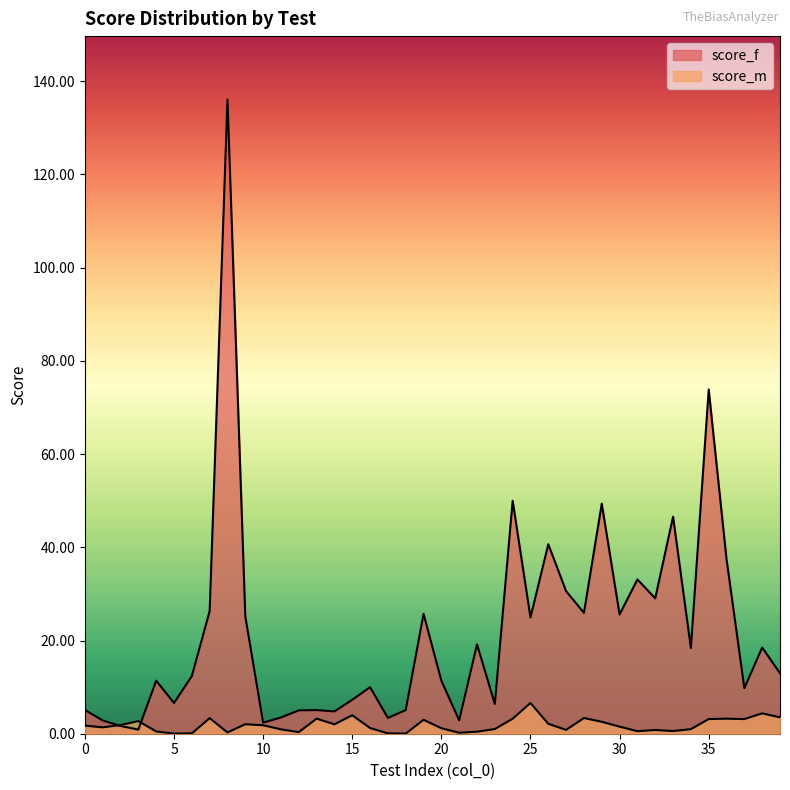

Read the score_f value at 29.

49.4